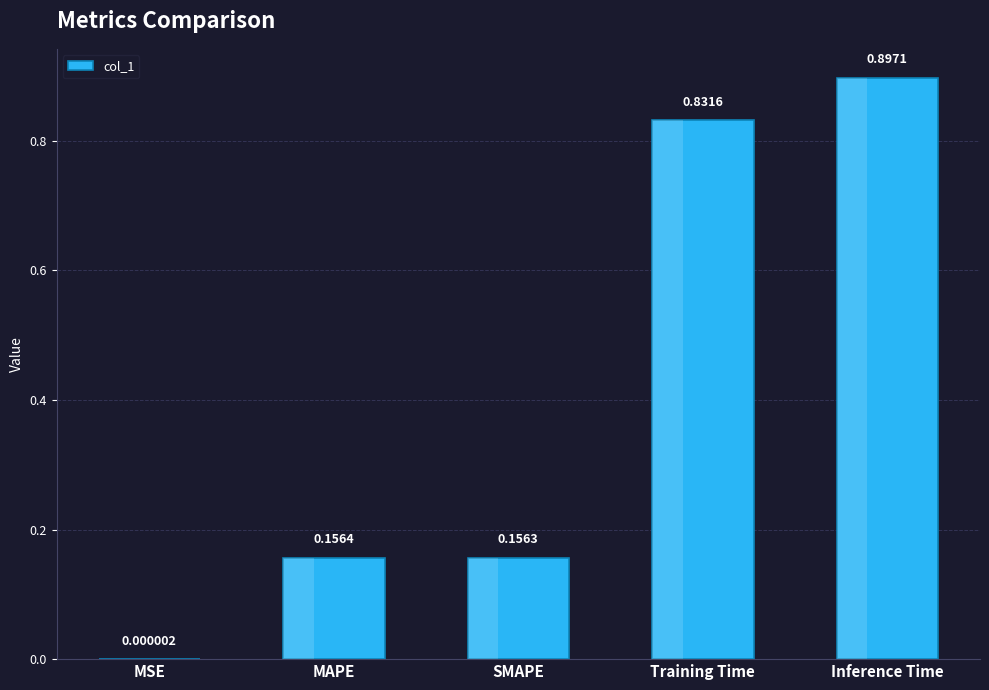

How many bars are there in total?

5